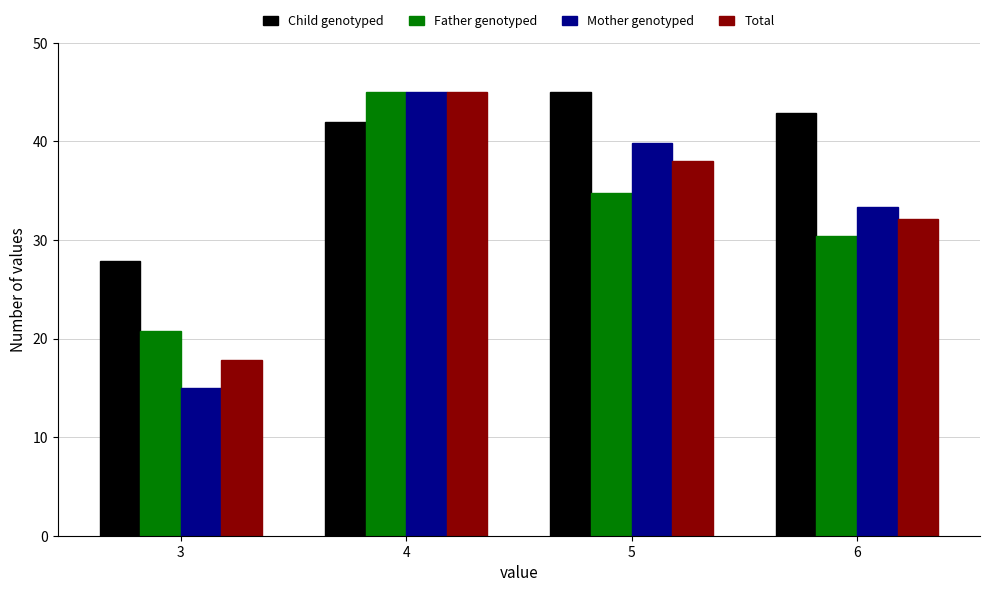

What is the lowest value of the Father genotyped series?

20.8